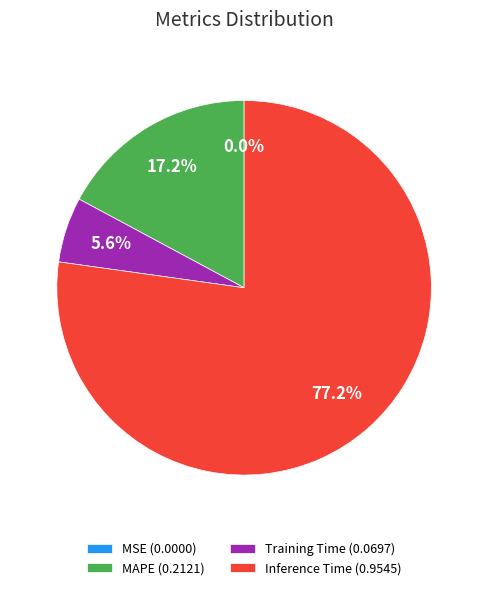

Which category accounts for the majority?

Inference Time (0.9545)